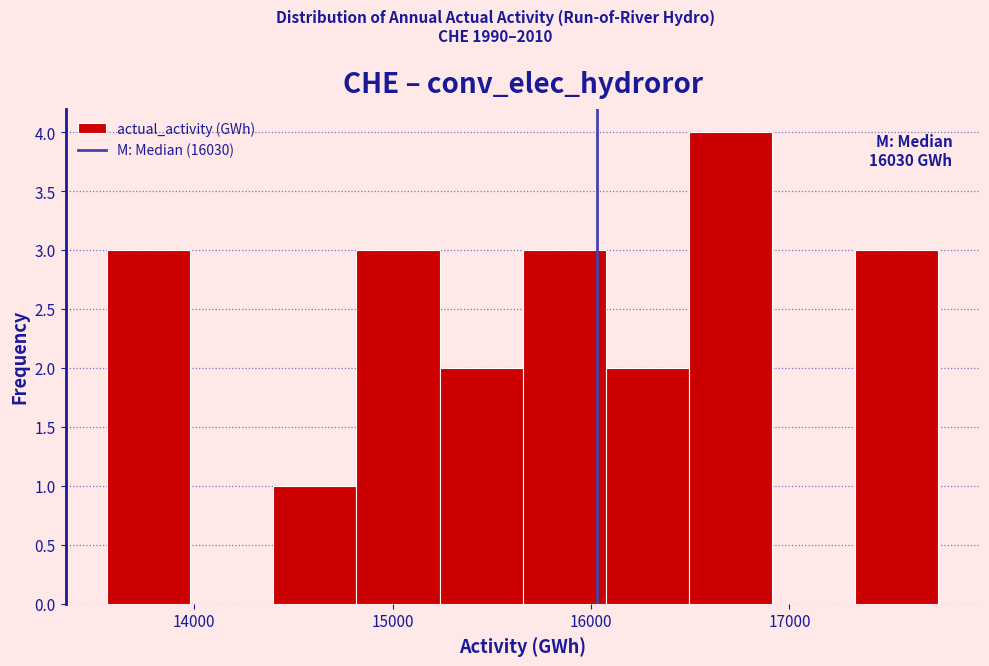

Which range on the x-axis has the tallest bar?

16500 to 16900